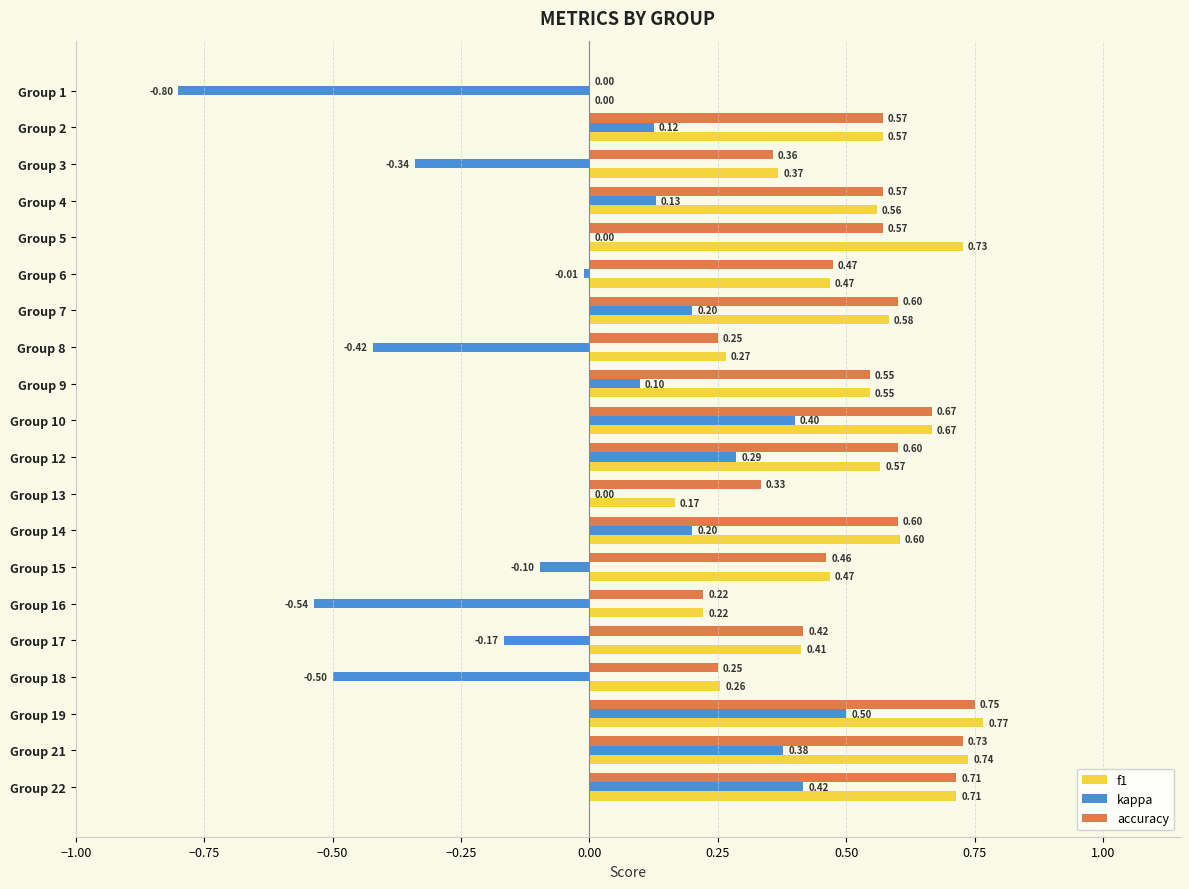

At which category is the sum across all series the highest?

Group 19